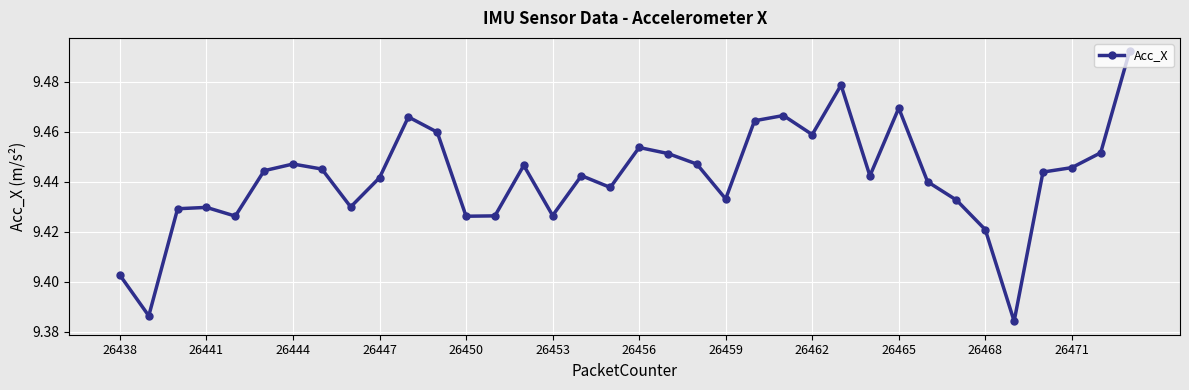

How many values are between 9 and 10?

36